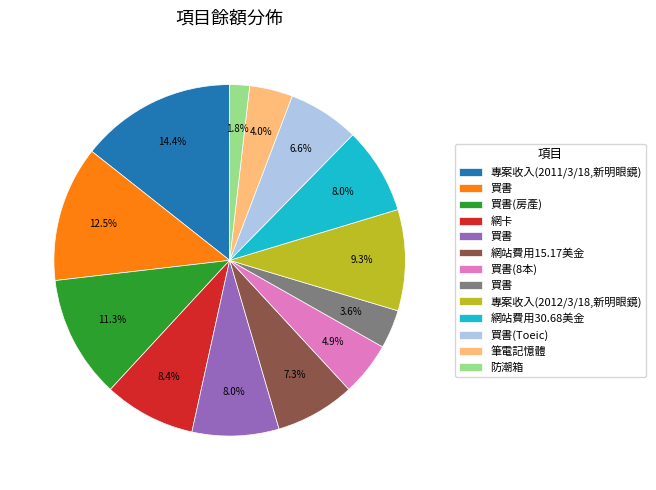

Is there a majority slice in this chart?

No